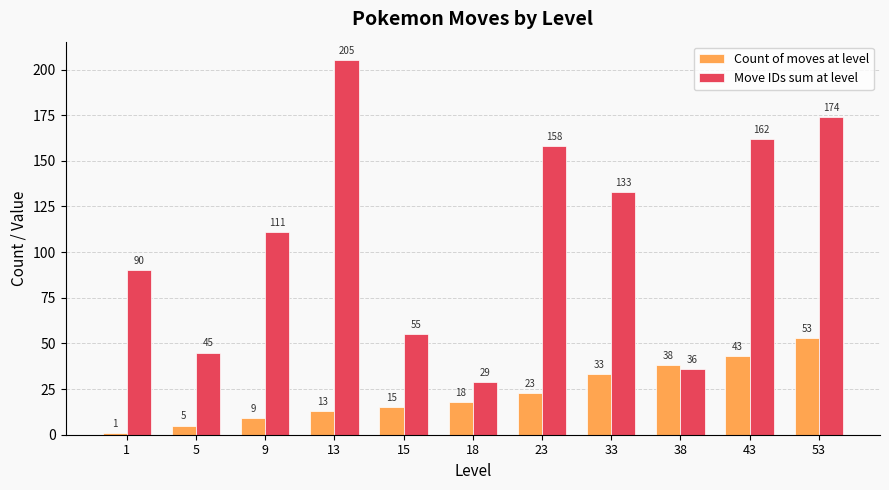

At which label does Count of moves at level reach its peak?

53